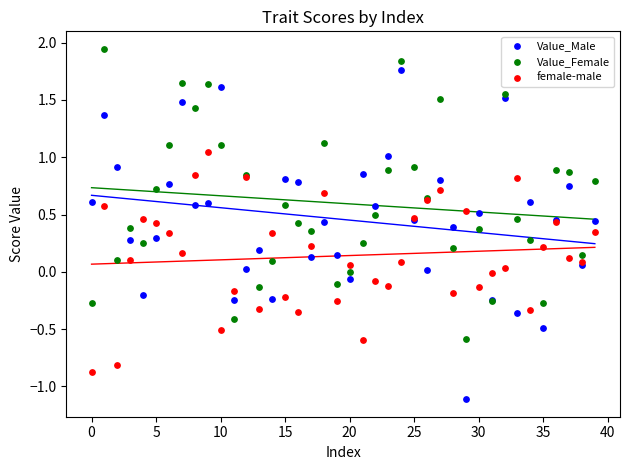

Which series has the widest spread of Y values?

Value_Male